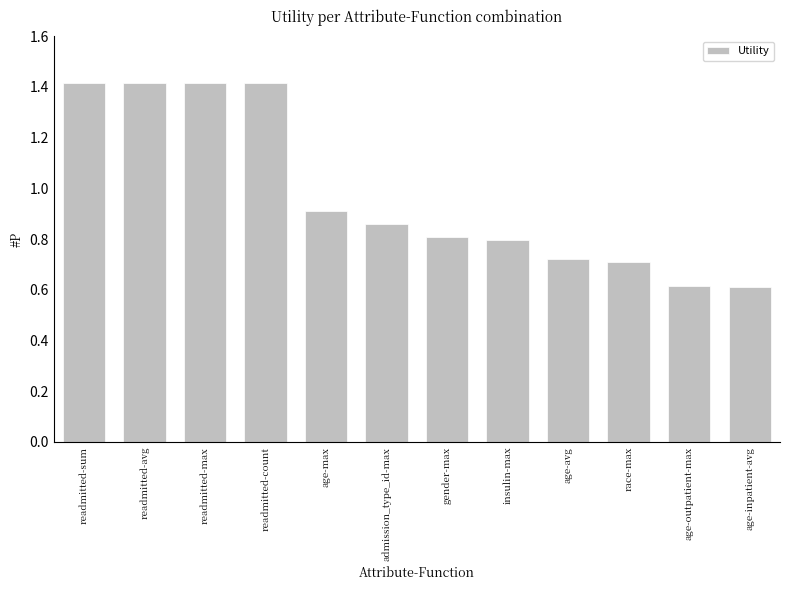

Which has a higher value, gender-max or readmitted-avg?

readmitted-avg